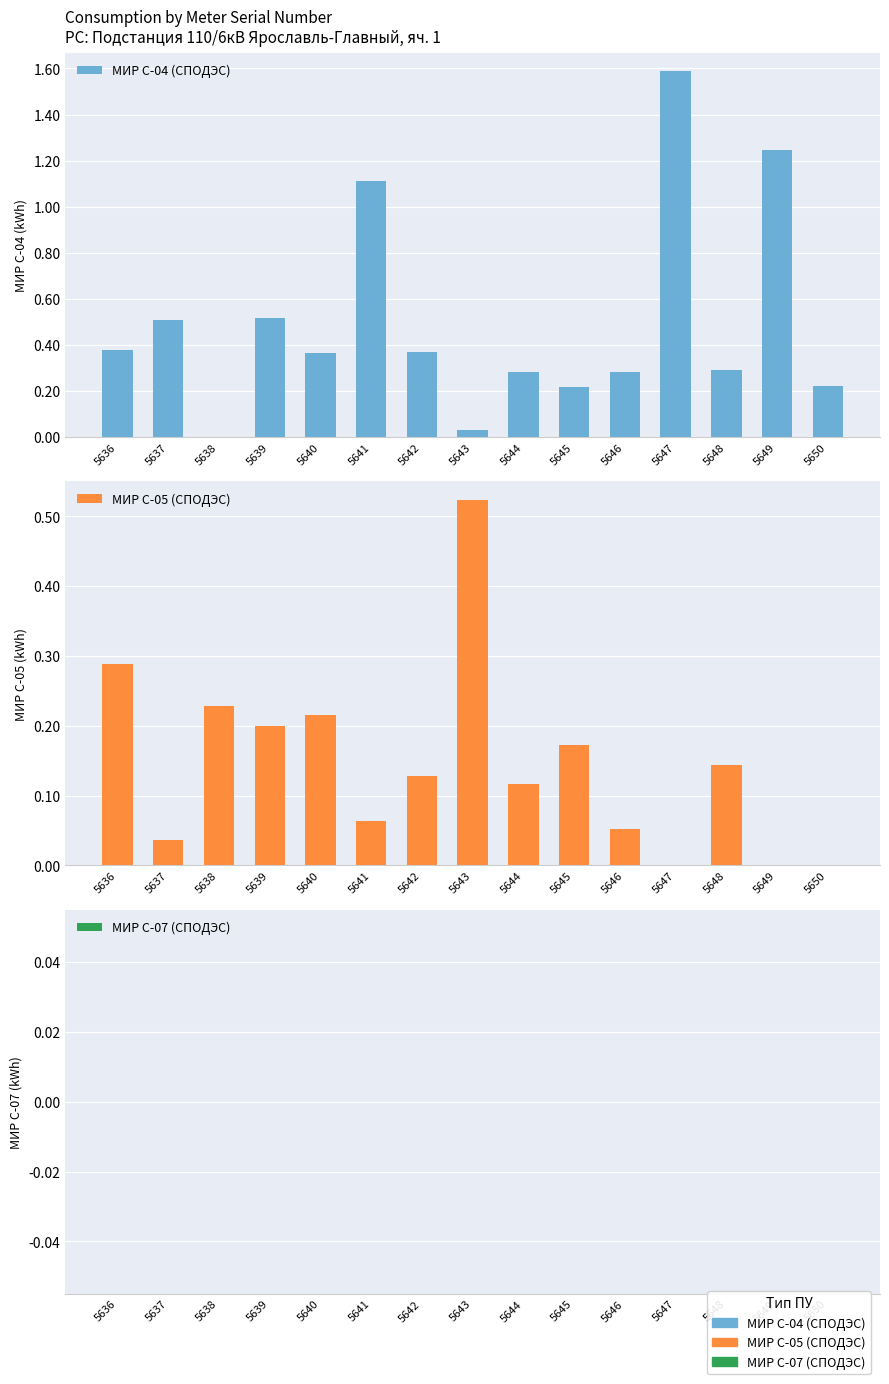

Which series has the widest spread of values?

МИР С-04 (СПОДЭС)